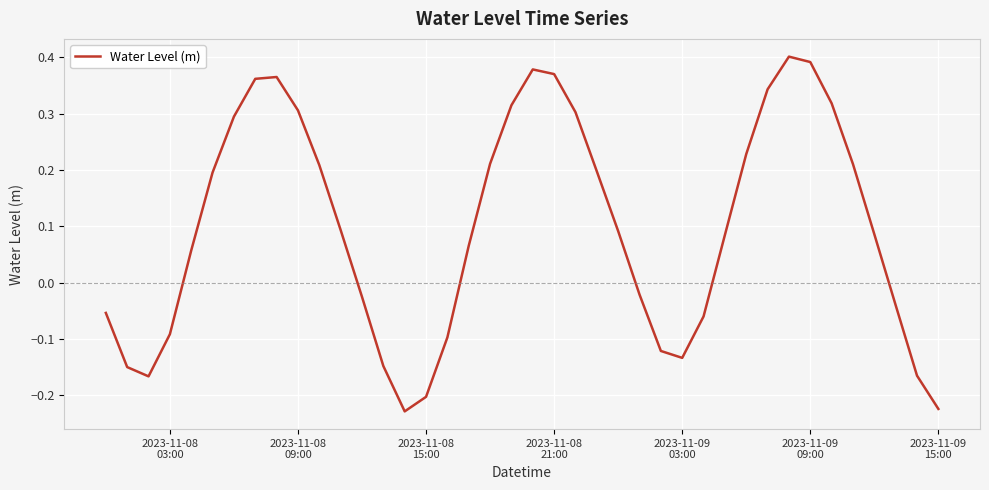

What is the difference between the maximum and minimum values?

0.6